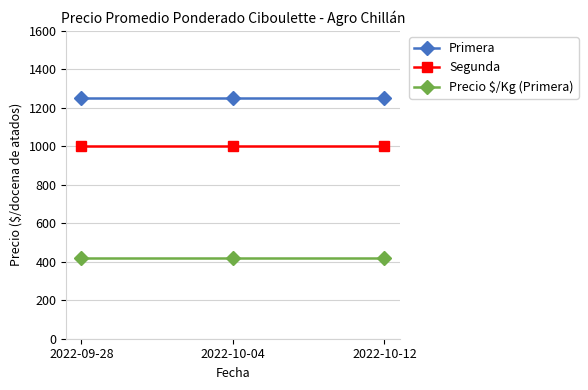

What position from the left is 2022-10-12?

3